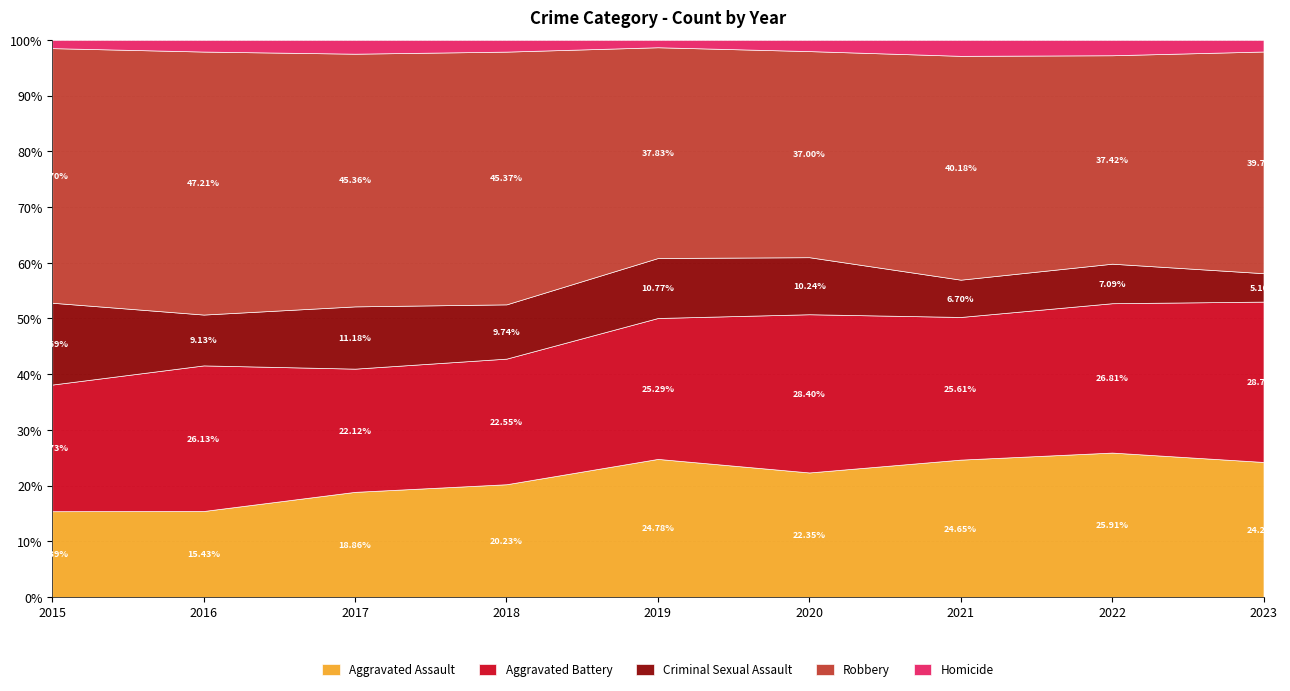

In Homicide, how many points are lower than both neighbors (excluding endpoints)?

1